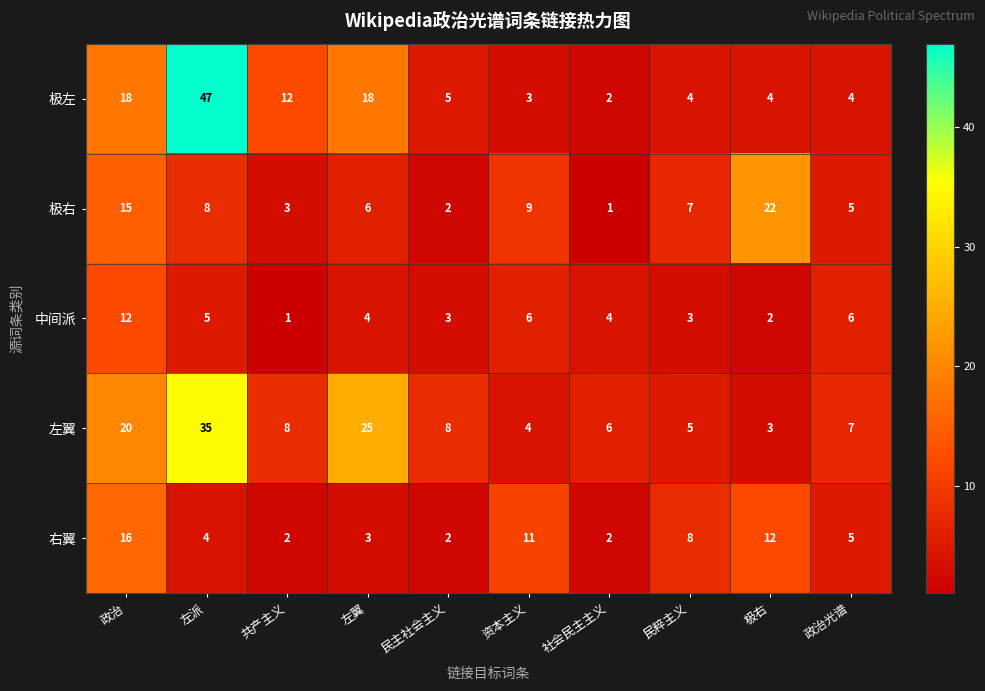

How many categories are shown in the chart?

10